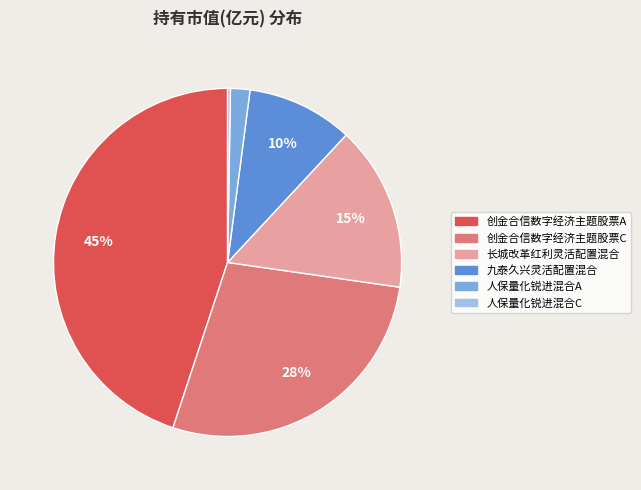

Is the sum of 九泰久兴灵活配置混合 and 人保量化锐进混合A greater than half?

No